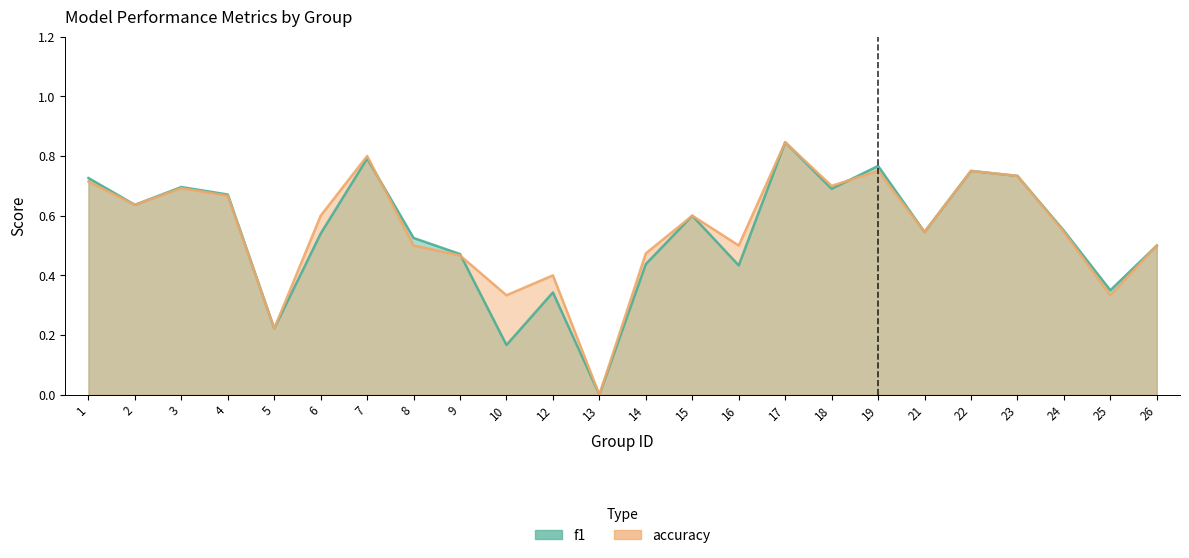

Reading left to right, transcribe all the data shown in this chart.

f1: 1=0.7	2=0.6	3=0.7	4=0.7	5=0.2	6=0.5	7=0.8	8=0.5	9=0.5	10=0.2	12=0.3	13=0.0	14=0.4	15=0.6	16=0.4	17=0.8	18=0.7	19=0.8	21=0.5	22=0.8	23=0.7	24=0.5	25=0.4	26=0.5
accuracy: 1=0.7	2=0.6	3=0.7	4=0.7	5=0.2	6=0.6	7=0.8	8=0.5	9=0.5	10=0.3	12=0.4	13=0.0	14=0.5	15=0.6	16=0.5	17=0.8	18=0.7	19=0.8	21=0.5	22=0.8	23=0.7	24=0.5	25=0.3	26=0.5